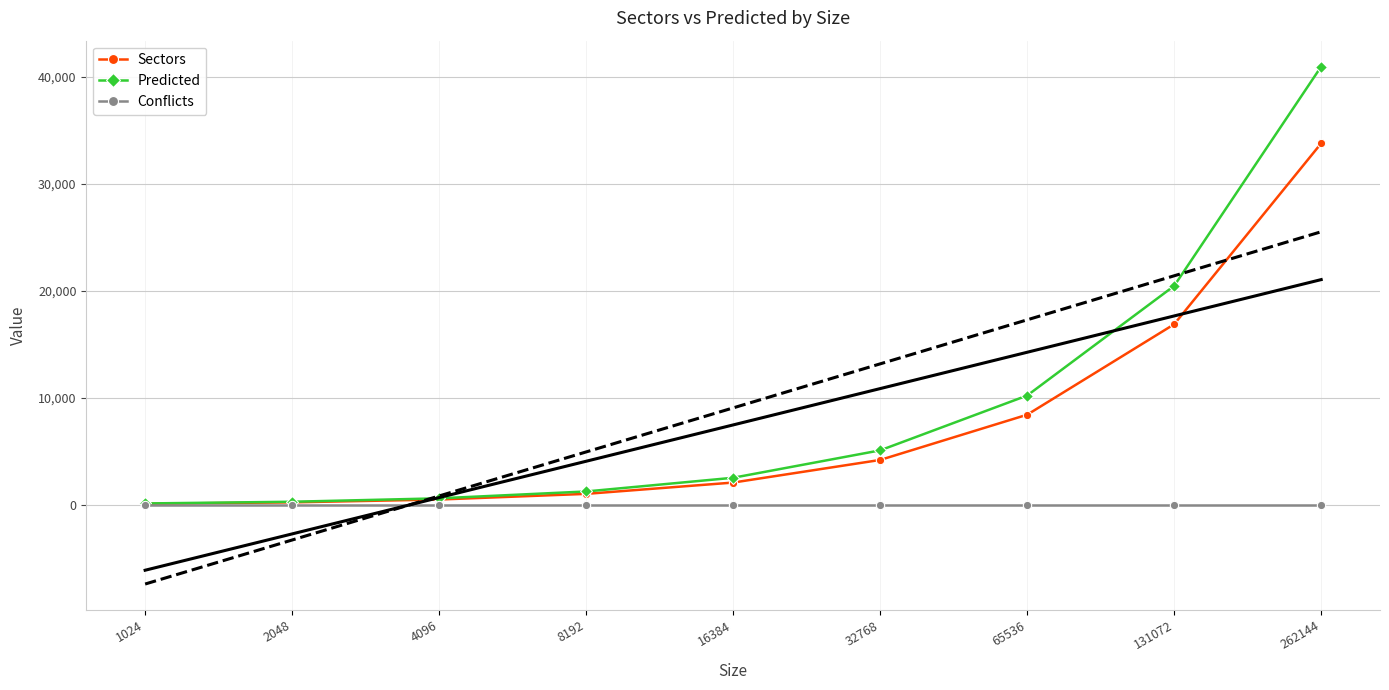

Rank the series by their maximum value, from lowest to highest.

Conflicts, Sectors, Predicted